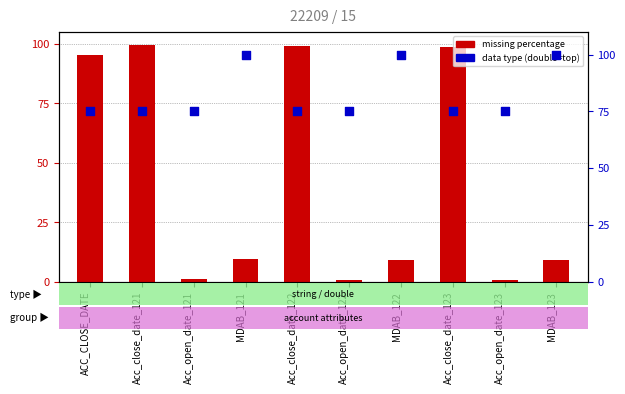

Is the value of Missing Percentage at Acc_open_date_123 greater than the value of Data type indicator at MDAB_122?

No